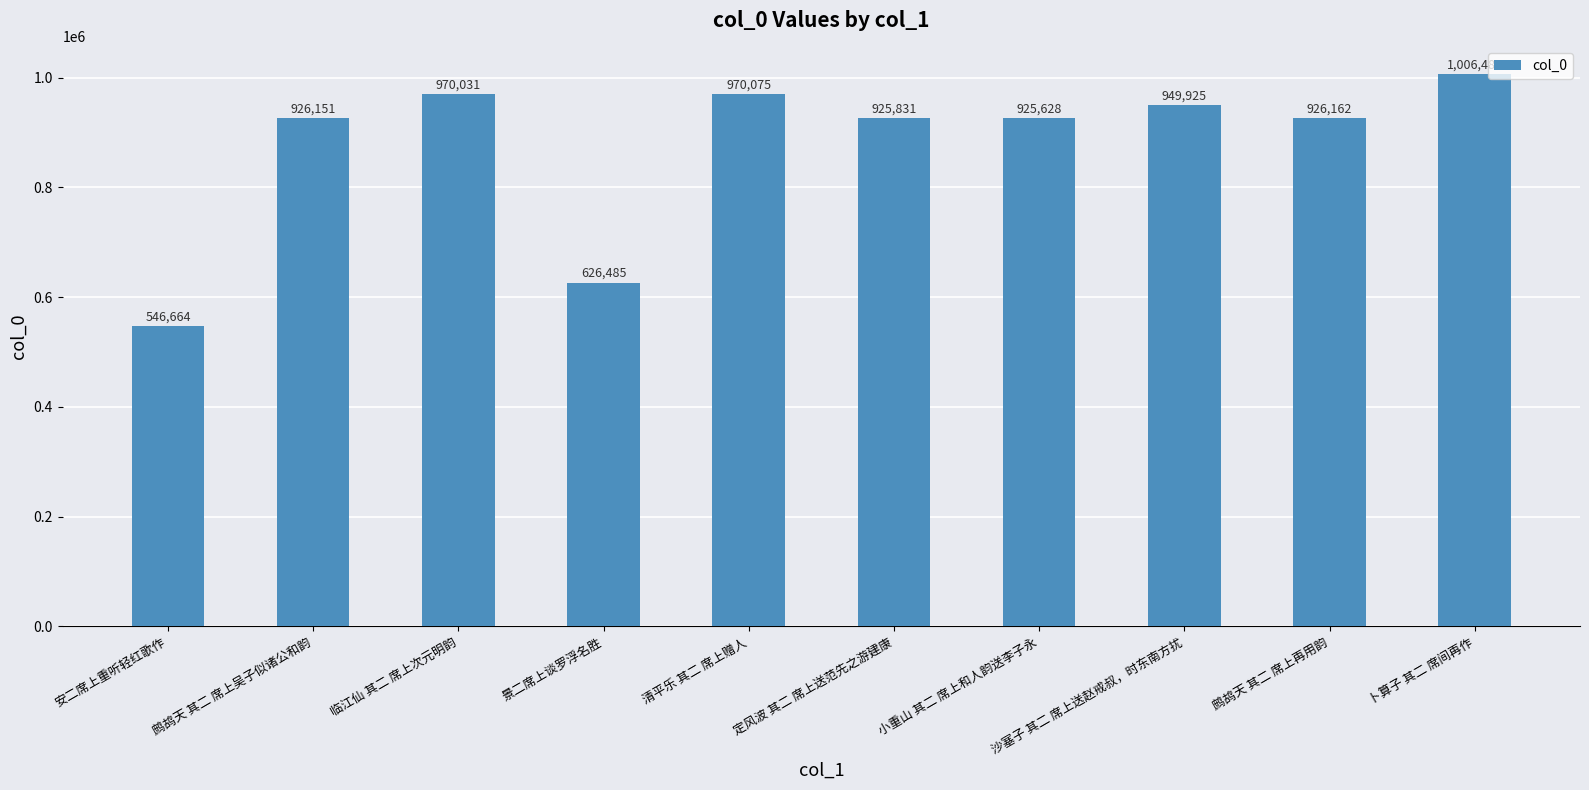

What is the label of the 3rd bar from the right?

沙塞子 其二 席上送赵戒叔，时东南方扰